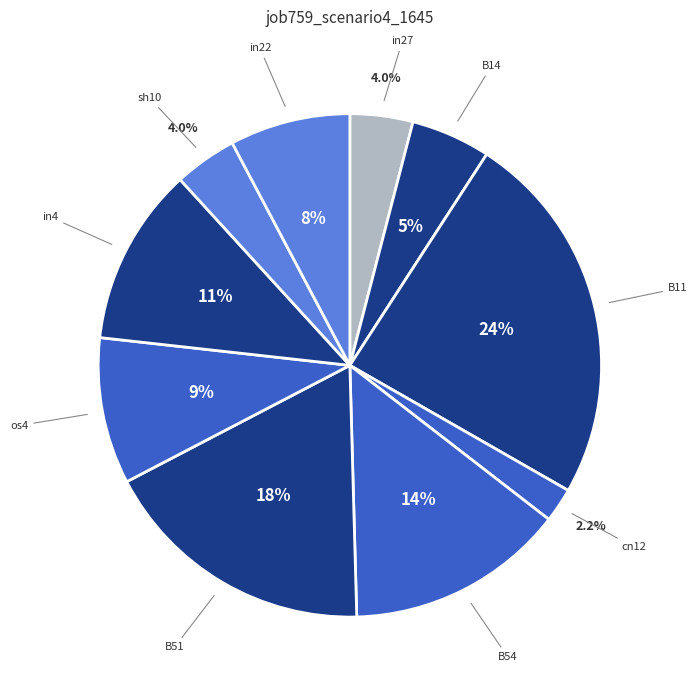

How many slices are in this pie chart?

10